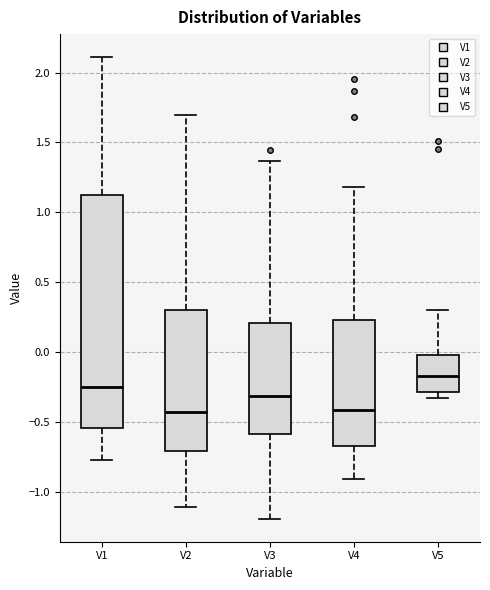

Reading left to right, read every box against the y-axis: the position of its median line, the range the box covers, and the ends of its whiskers. The values are not printed on the chart, so give them approximately, as read against the axis.

V1: median -0.25, box -0.55 to 1.10, whiskers -0.80 to 2.10
V2: median -0.45, box -0.70 to 0.30, whiskers -1.10 to 1.70
V3: median -0.30, box -0.60 to 0.20, whiskers -1.20 to 1.35
V4: median -0.40, box -0.65 to 0.25, whiskers -0.90 to 1.20
V5: median -0.15, box -0.30 to 0.00, whiskers -0.35 to 0.30